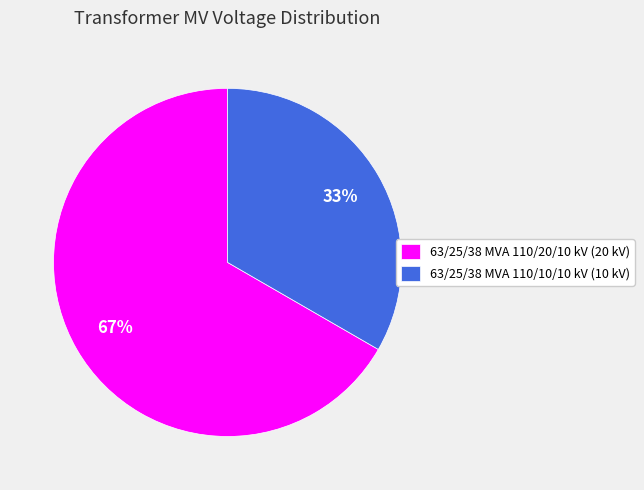

Rank the categories by value from highest to lowest.

63/25/38 MVA 110/20/10 kV, 63/25/38 MVA 110/10/10 kV